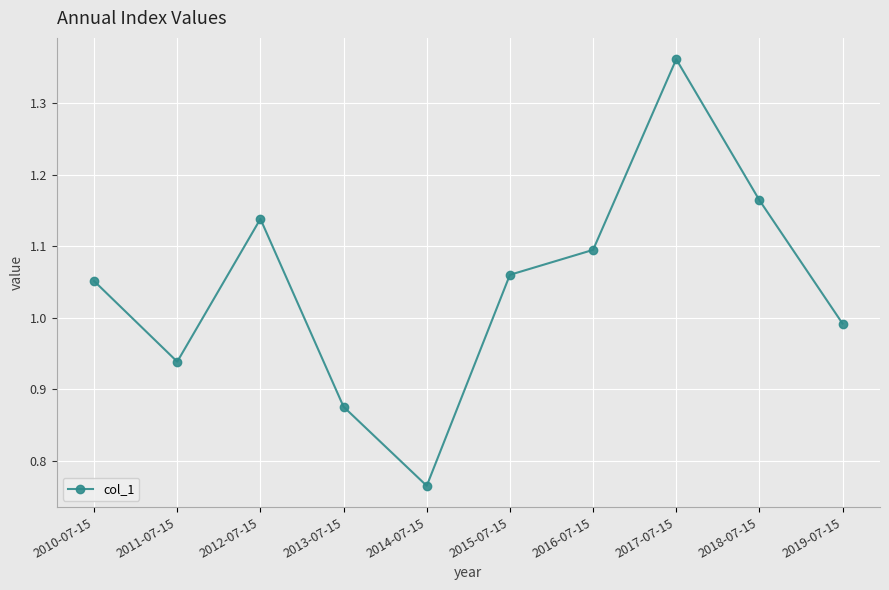

Where does the data first go above 1?

2010-07-15